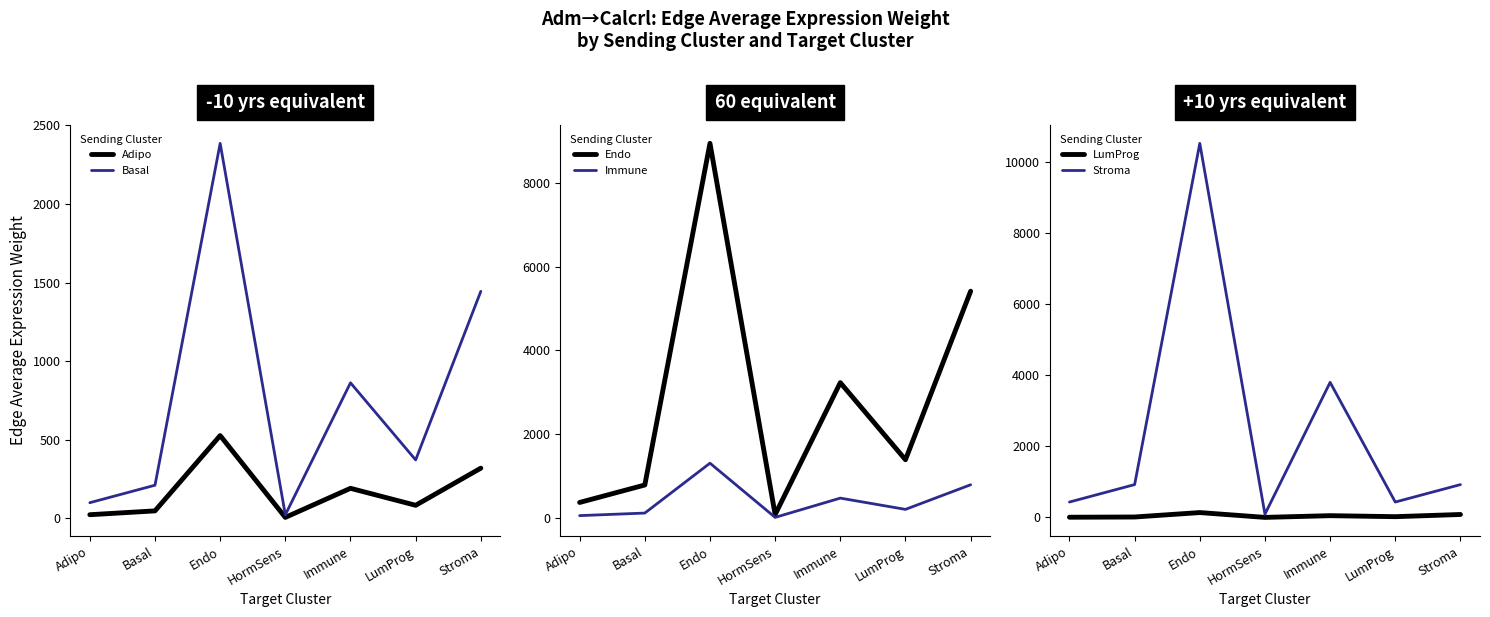

What is the difference between the maximum and minimum values in the Immune series?

1295.7